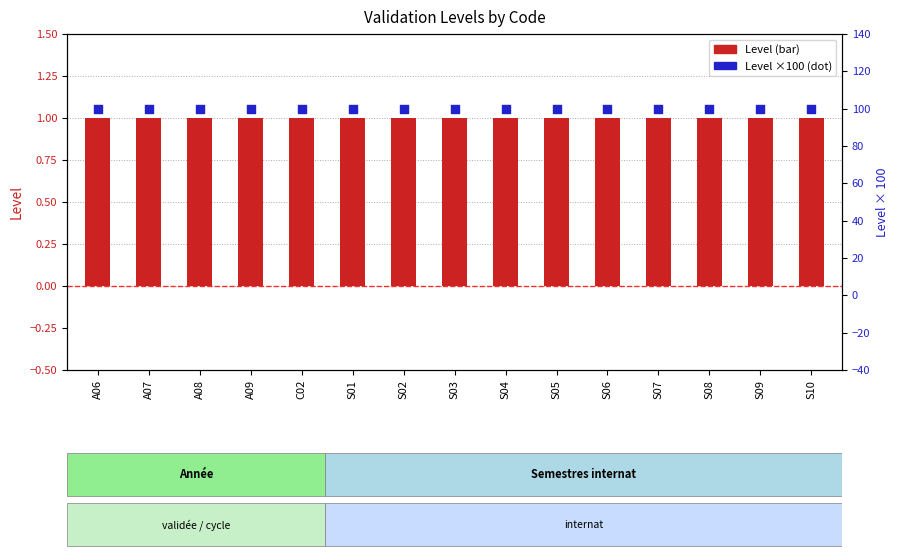

Which series has the largest total across all categories?

Level × 100 (scaled)